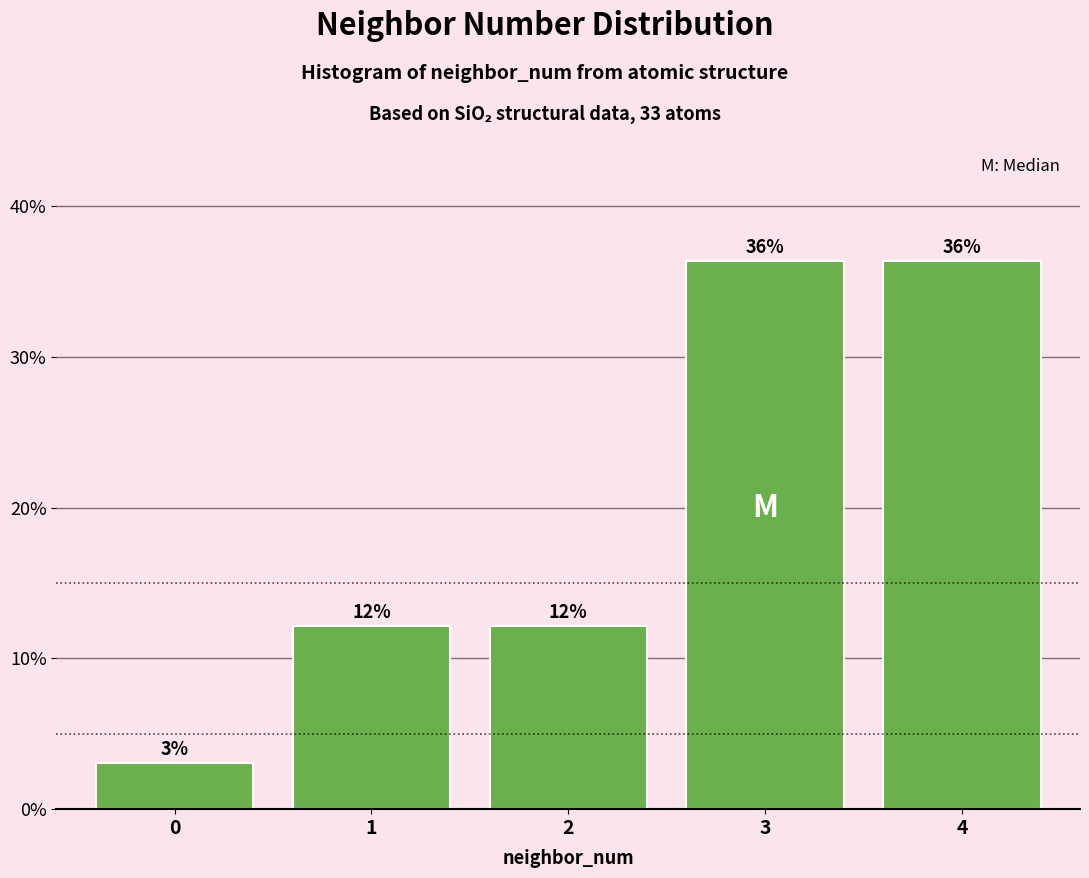

Does the chart contain any negative values?

No